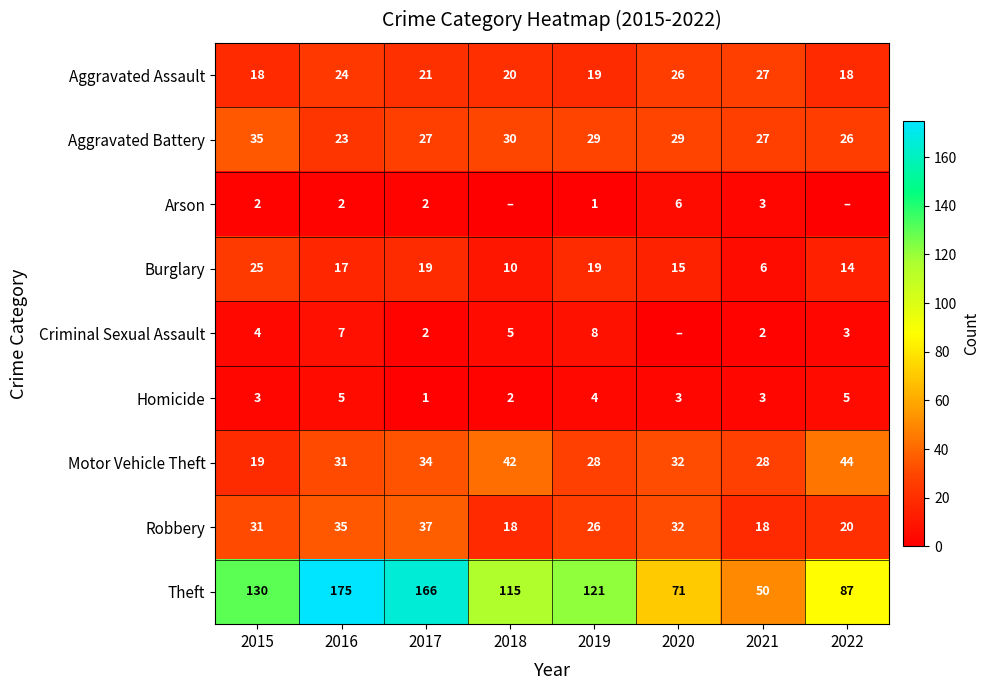

What is the maximum value for Burglary?

25